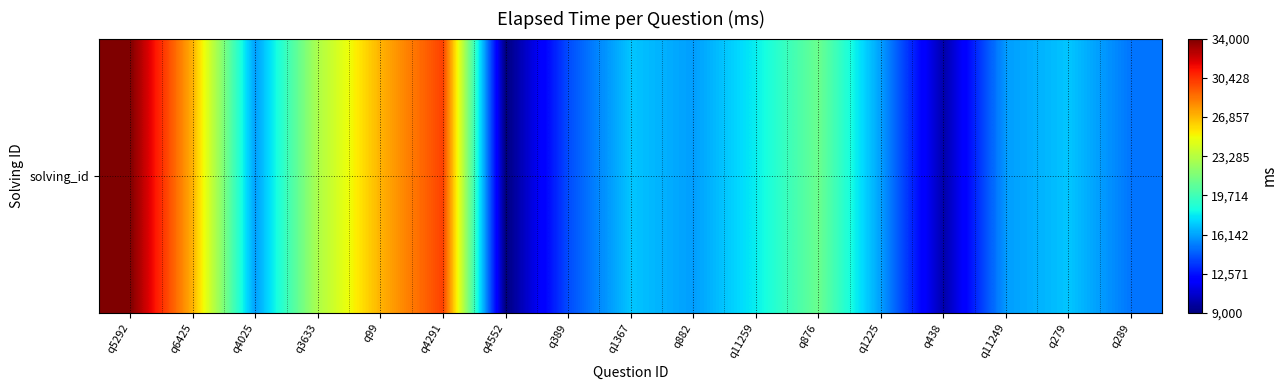

What is the ratio of the value at q99 to the value at q5292?

0.8